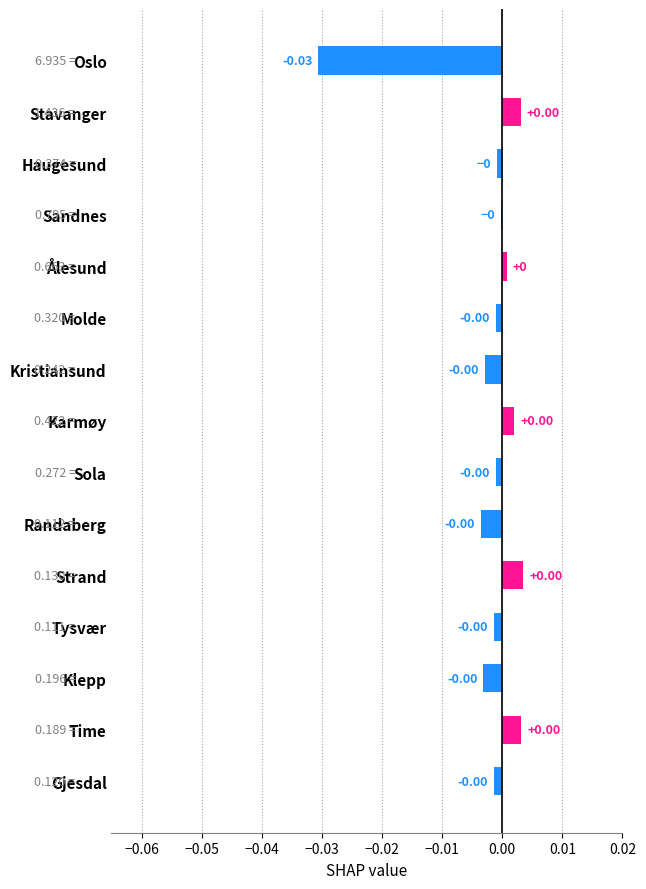

Are the bars horizontal?

Yes